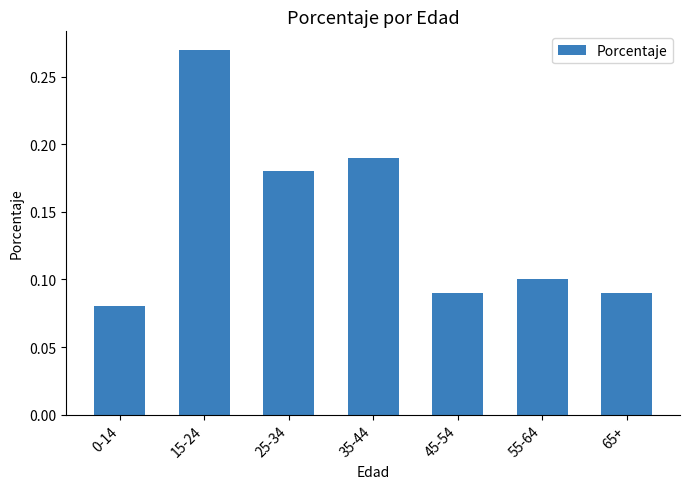

Which has a higher value, 35-44 or 25-34?

35-44